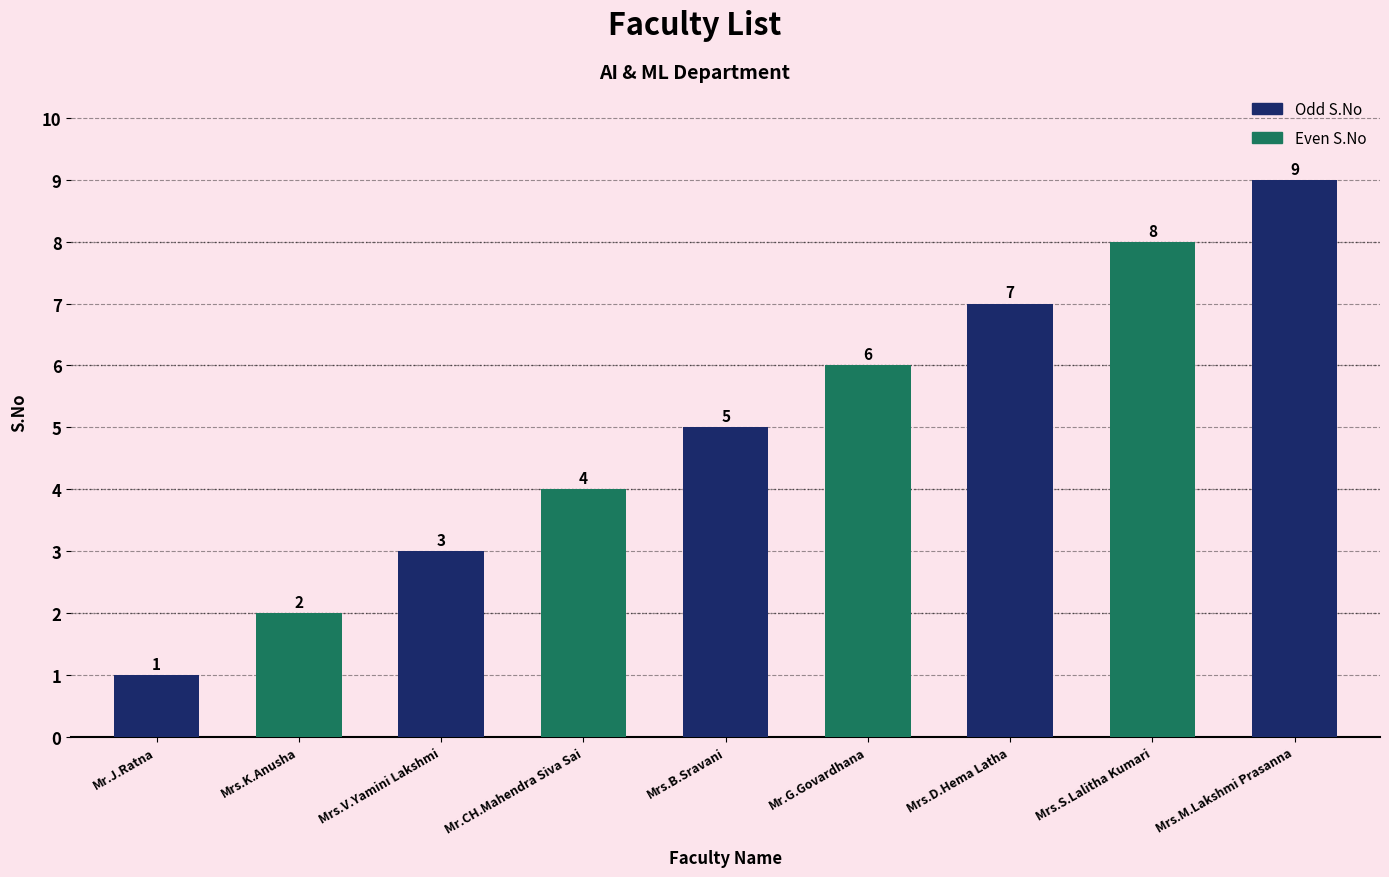

Reading left to right, transcribe all the data shown in this chart.

1	2	3	4	5	6	7	8	9